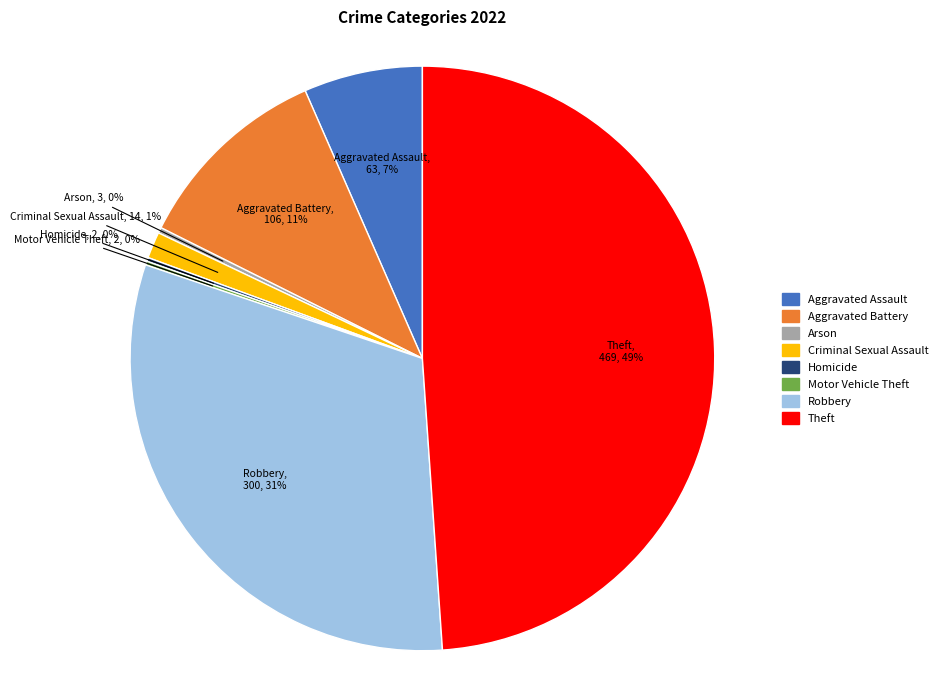

To the nearest percent, what portion does Aggravated Assault represent?

7%